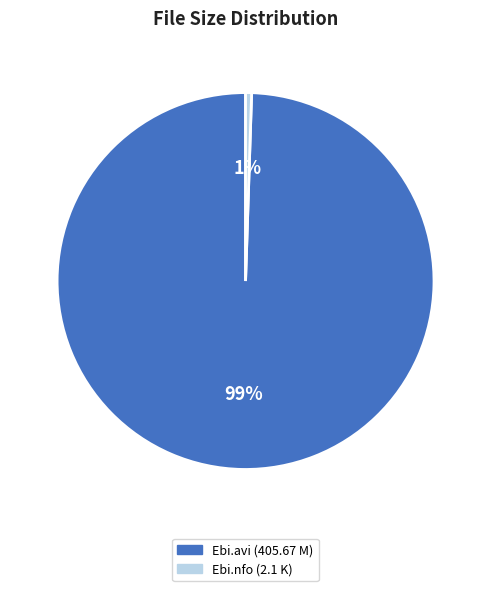

Is the sum of Ebi.nfo (2.1 K) and Ebi.avi (405.67 M) greater than half?

Yes